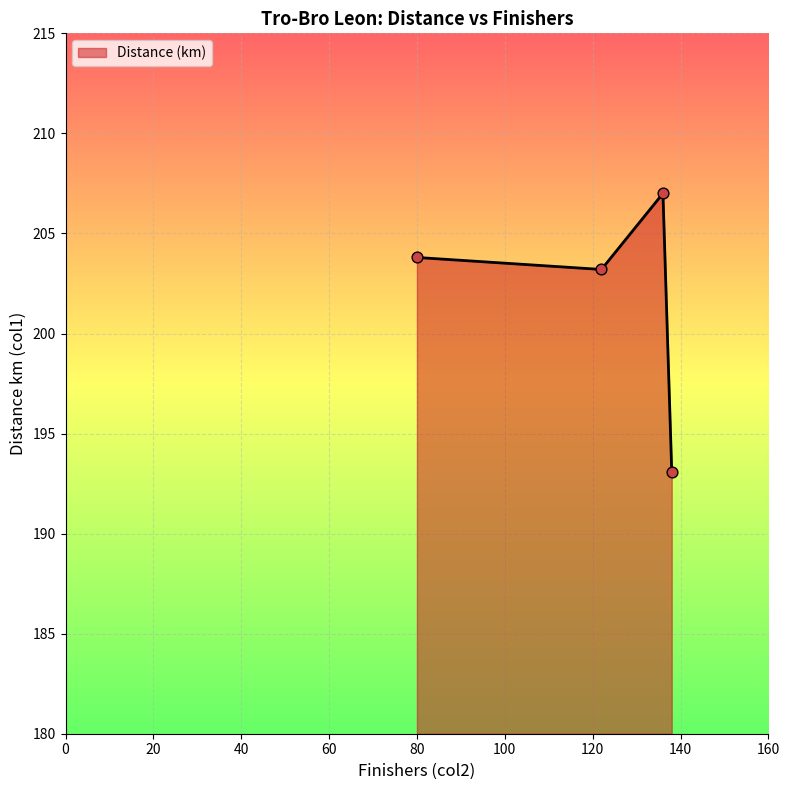

True or false: there are more than 1 points higher than both neighbors.

False